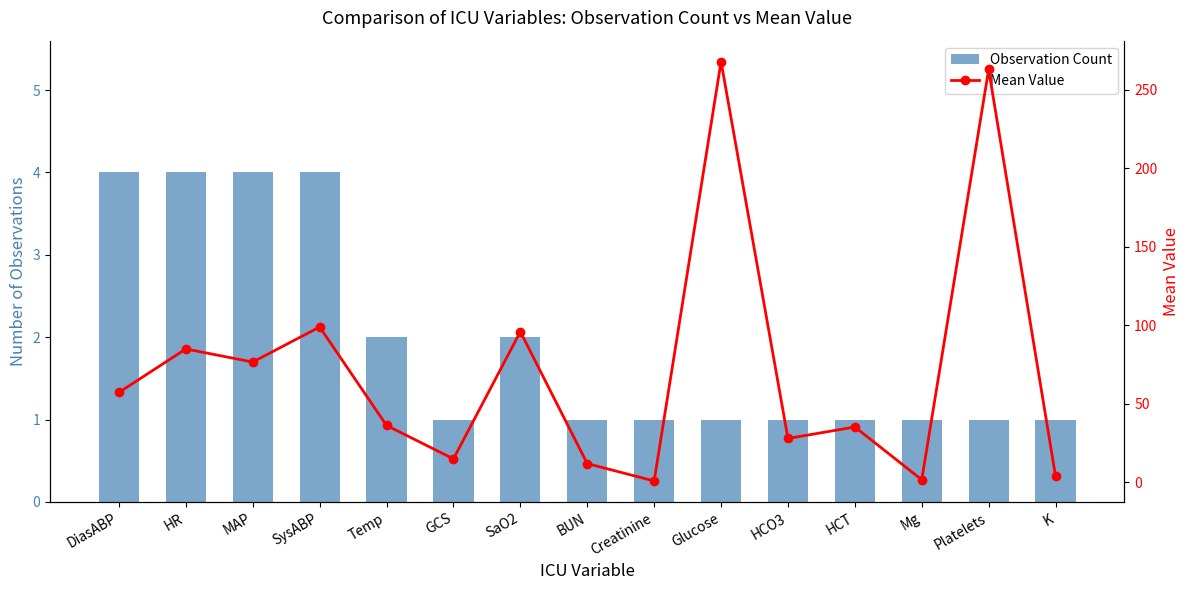

What position from the left is GCS?

6